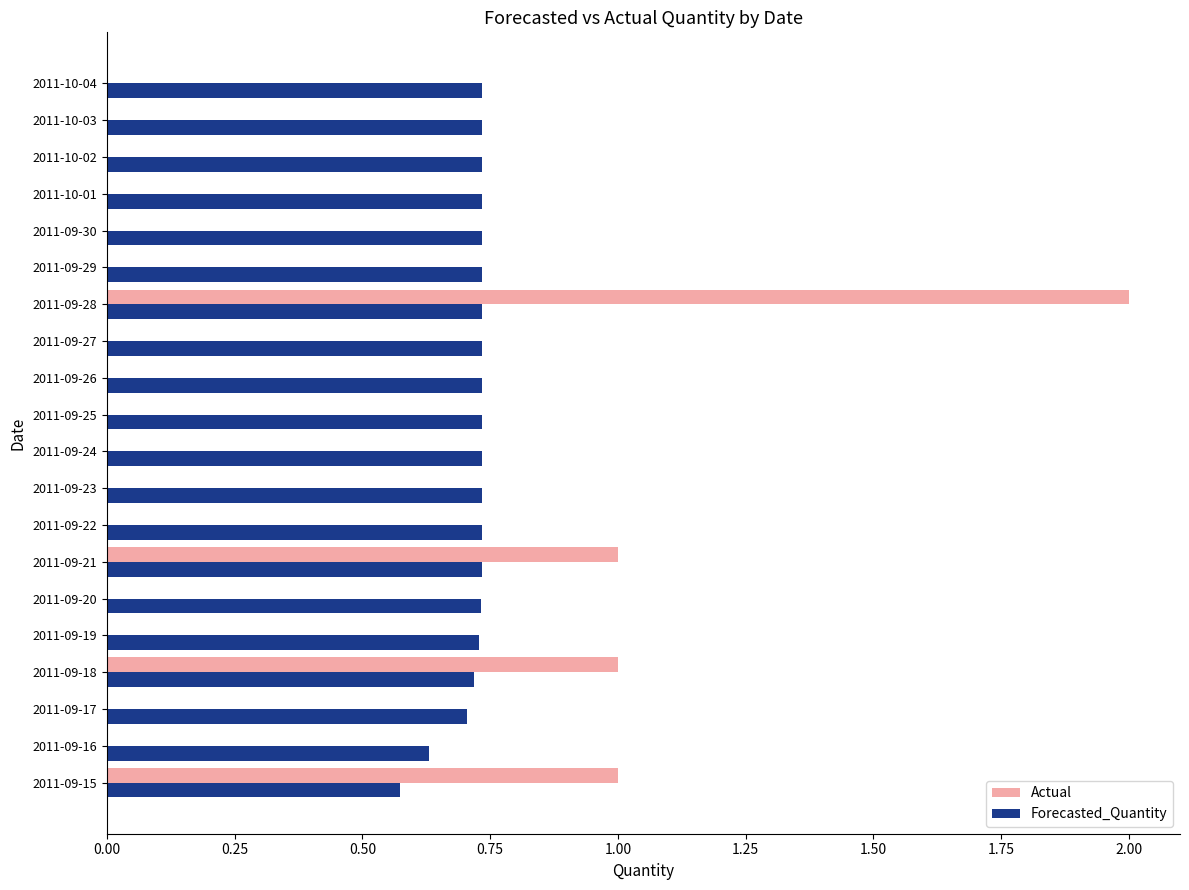

What is the highest value of the Actual series?

2.0